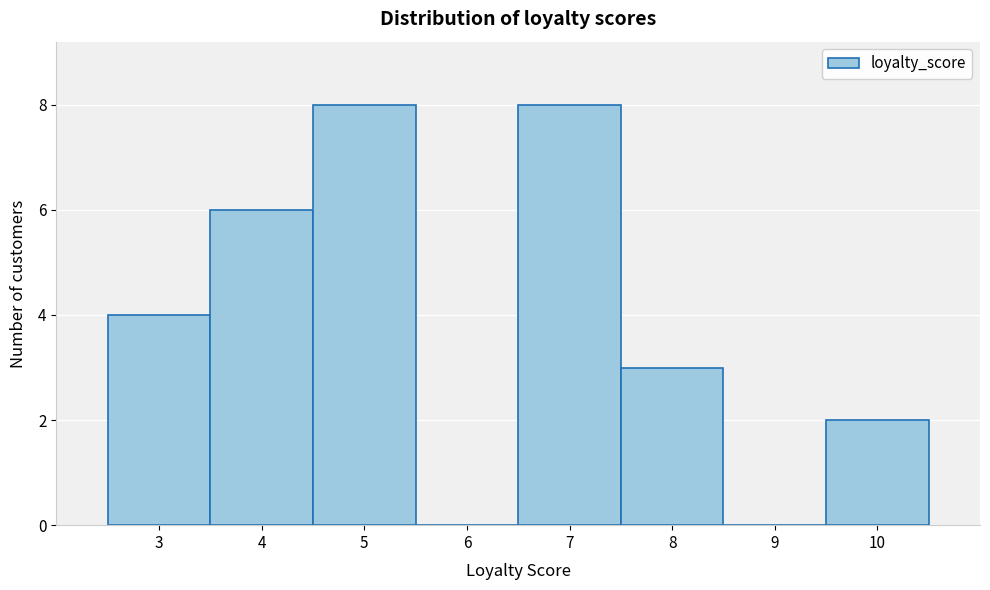

Reading left to right, list every bar in this chart as the range it spans on the x-axis followed by its height. The values are not printed on the chart, so give them approximately, as read against the axis.

2.5 to 3.5: 4
3.5 to 4.5: 6
4.5 to 5.5: 8
5.5 to 6.5: 0
6.5 to 7.5: 8
7.5 to 8.5: 3
8.5 to 9.5: 0
9.5 to 10.5: 2